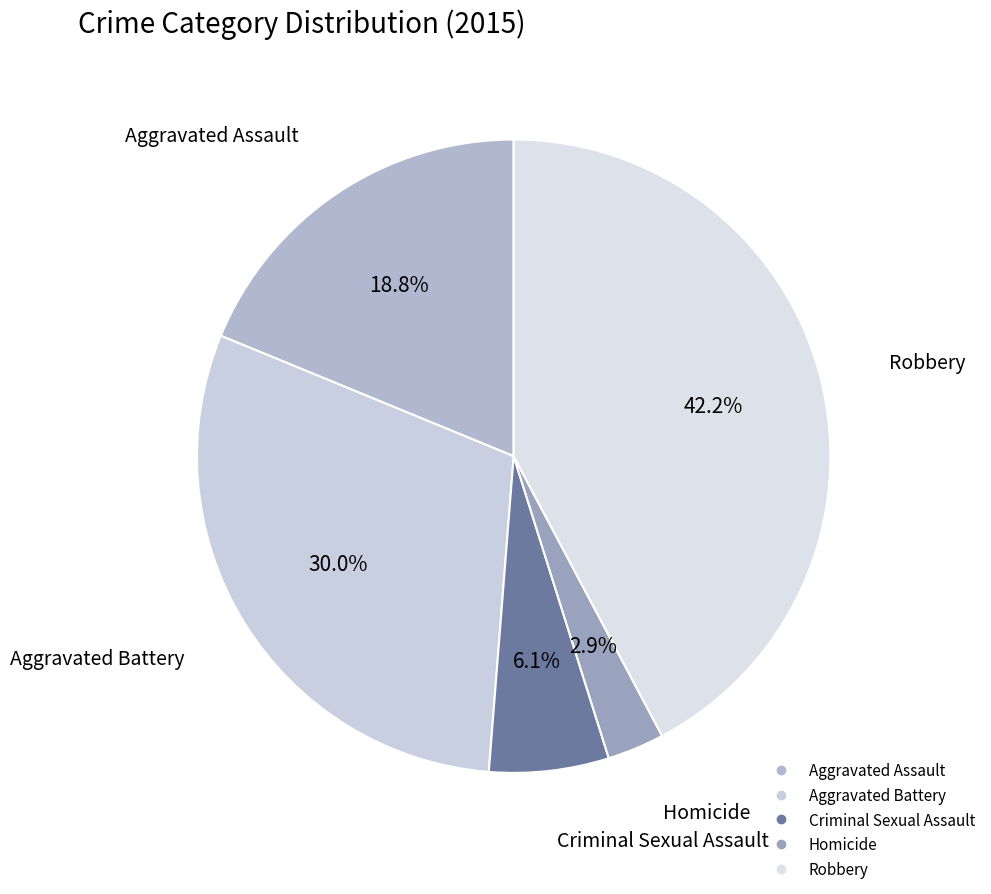

Is there a majority slice in this chart?

No